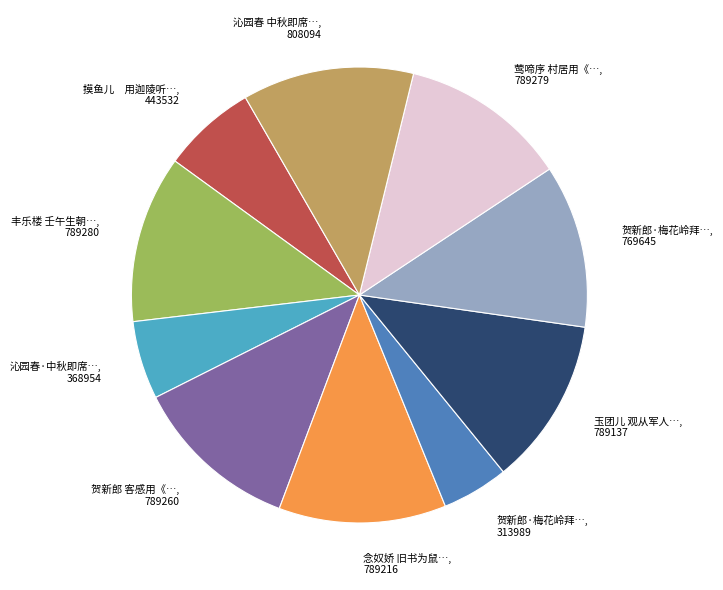

Is there any slice that represents more than half of the pie?

No